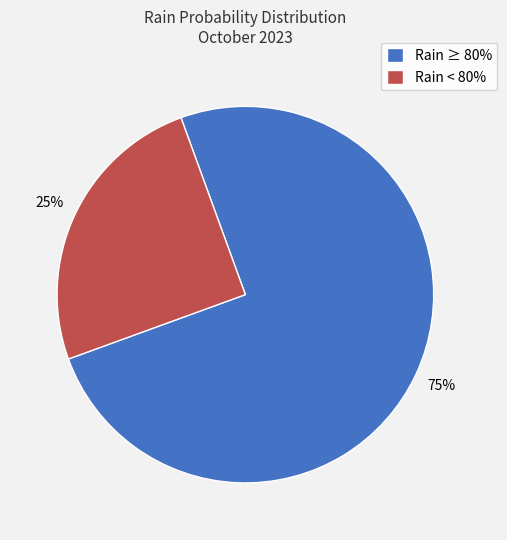

Is there any slice that represents more than half of the pie?

Yes